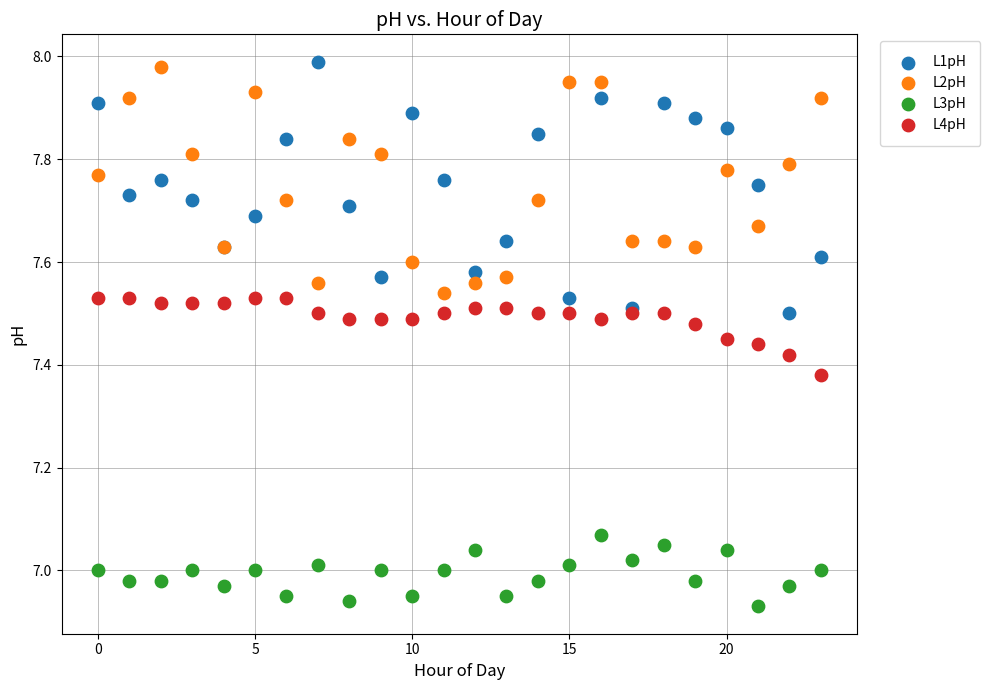

What are all the series names shown in the legend?

L1pH, L2pH, L3pH, L4pH